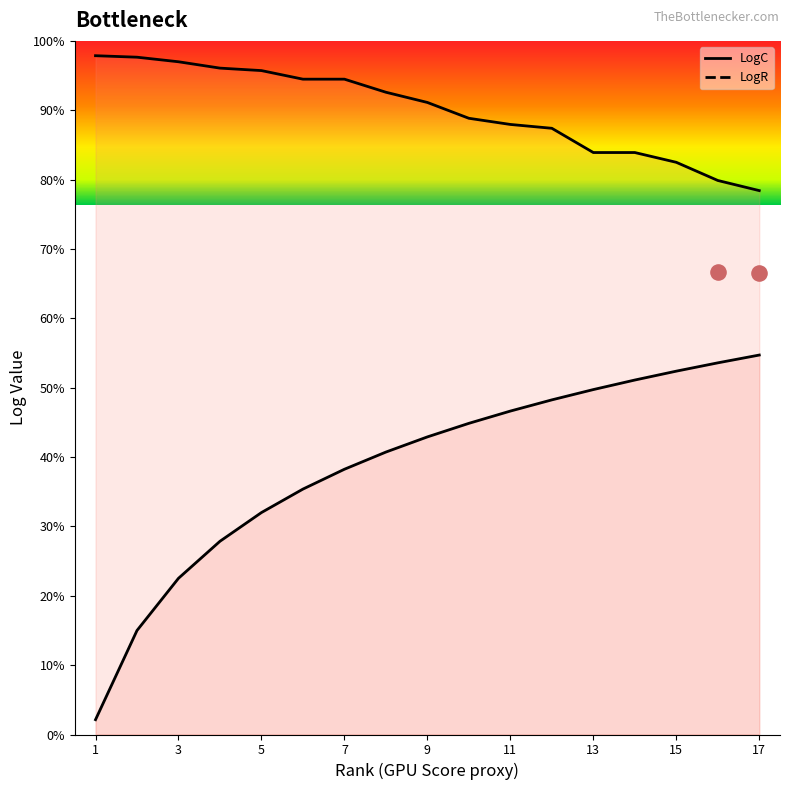

At how many categories does at least one series exceed 1?

17